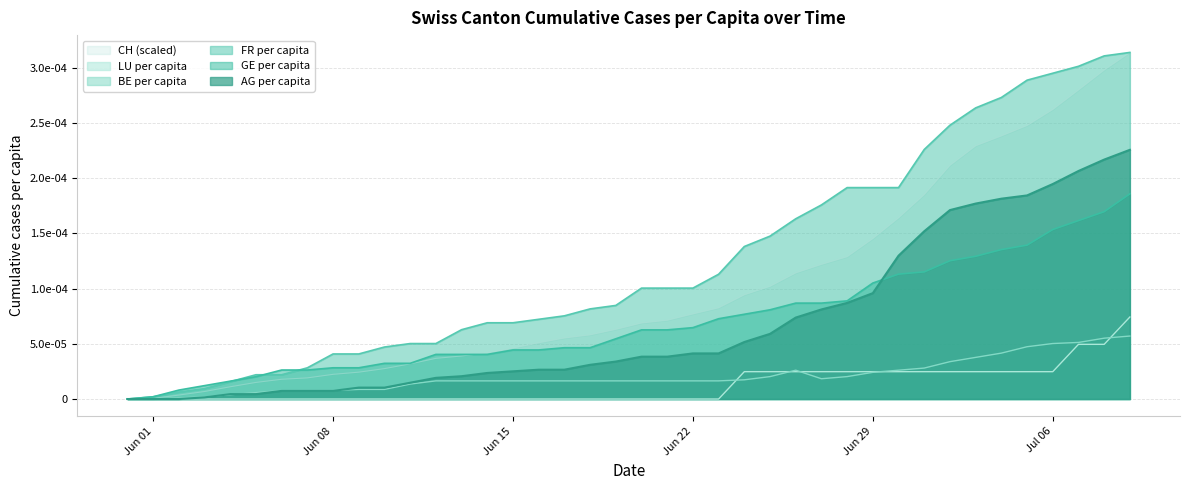

Rank the series at 2020-06-23 from highest to lowest value.

FR_pc, CH, GE_pc, AG_pc, BE_pc, LU_pc